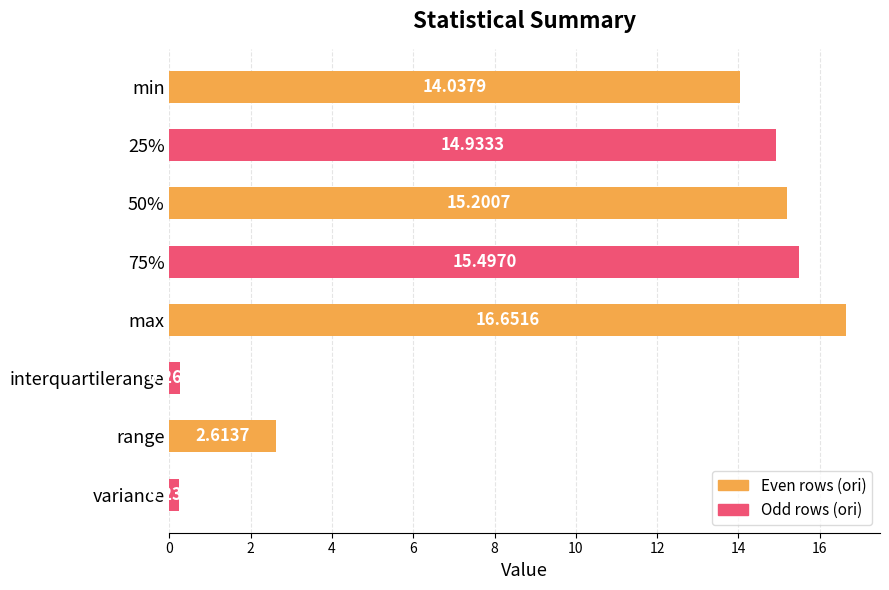

What is the sum of all values?

79.4